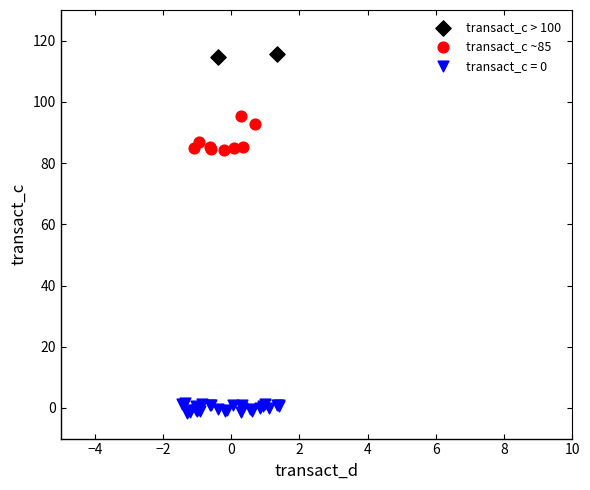

Which series reaches the minimum Y coordinate?

transact_c = 0